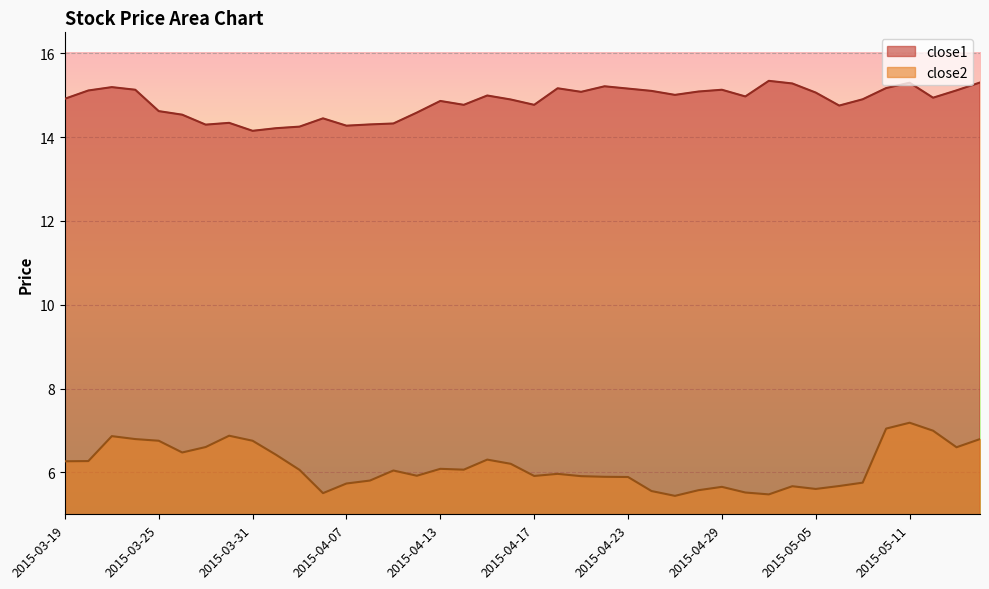

True or false: close2 and close1 intersect in this chart.

False